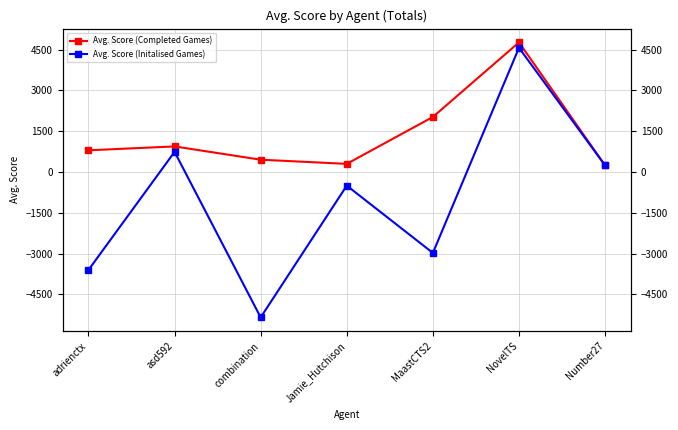

What is the label of the 5th point from the right?

combination